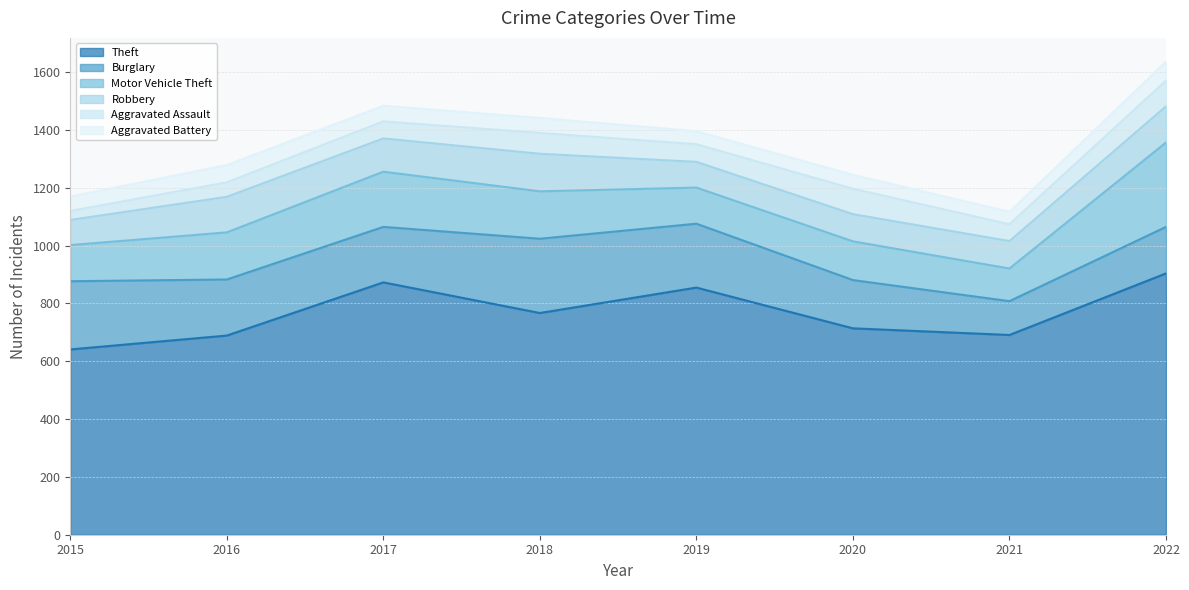

What is the total value across all series at 2021?

1117